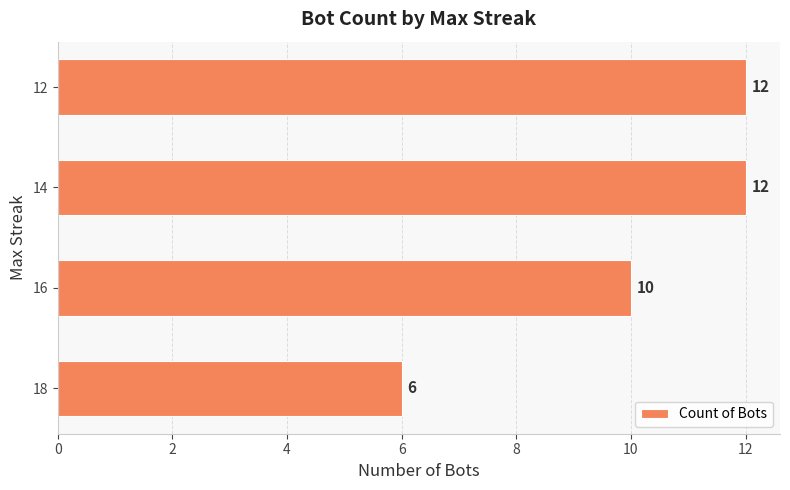

What is the smallest value displayed?

6